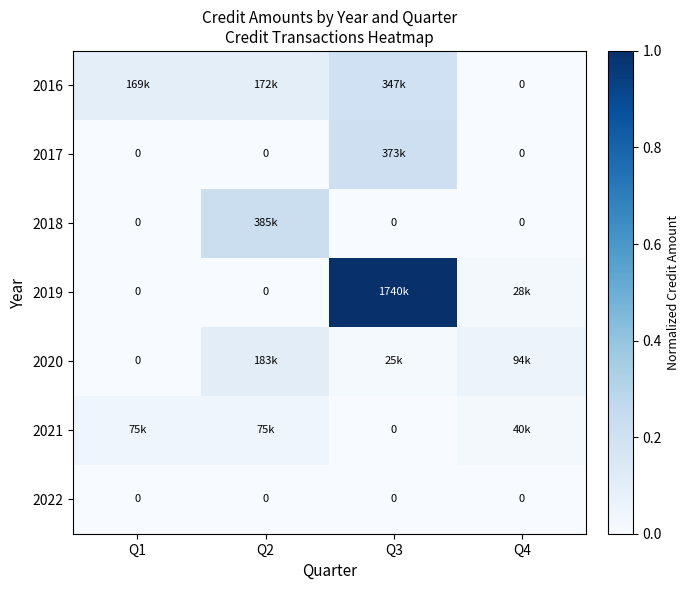

What is the difference between the highest and lowest values at Q2?

0.2